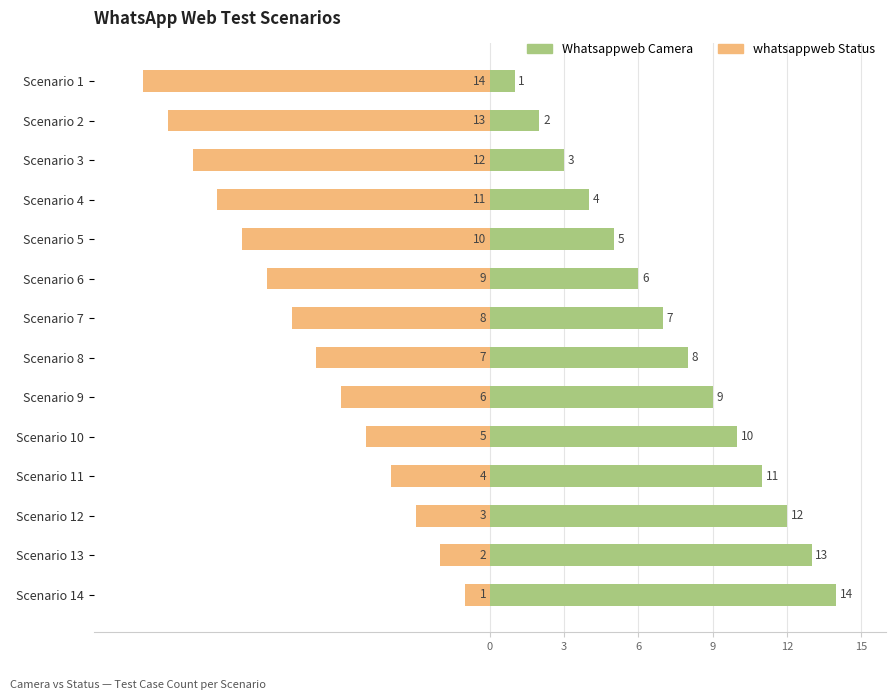

Is the value of Whatsappweb Camera at Scenario 1 greater than the value of whatsappweb Status at Scenario 9?

Yes